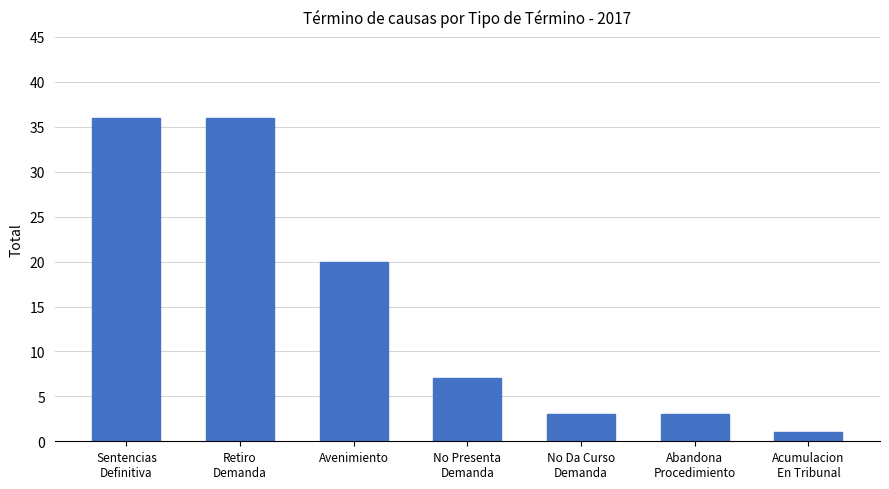

How many categories are shown in the chart?

7